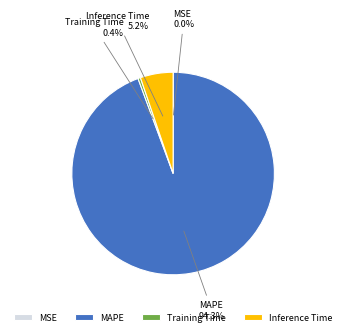

To the nearest percent, what is the average slice percentage?

25%